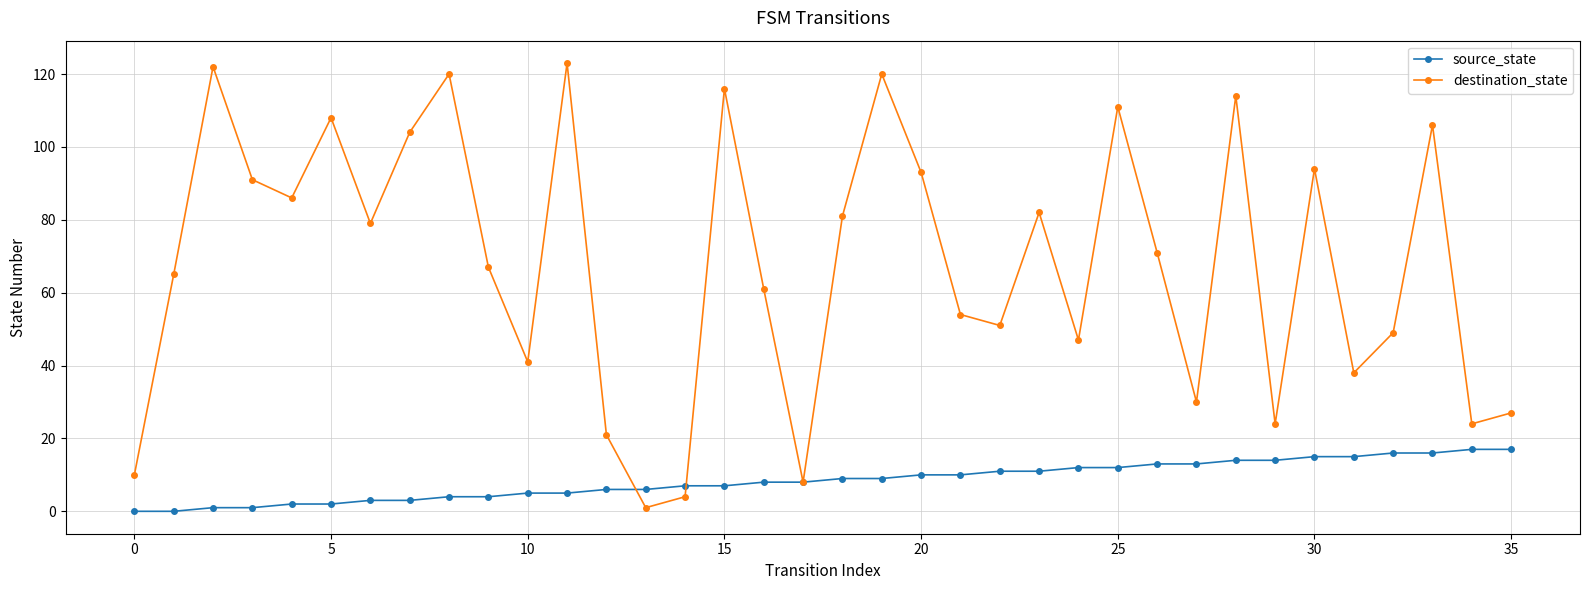

What is the maximum value shown in the chart?

123